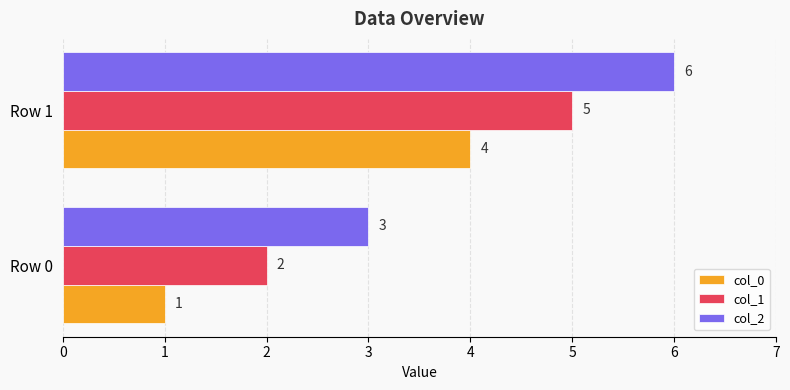

List the series in order of their peak value, highest first.

col_2, col_1, col_0